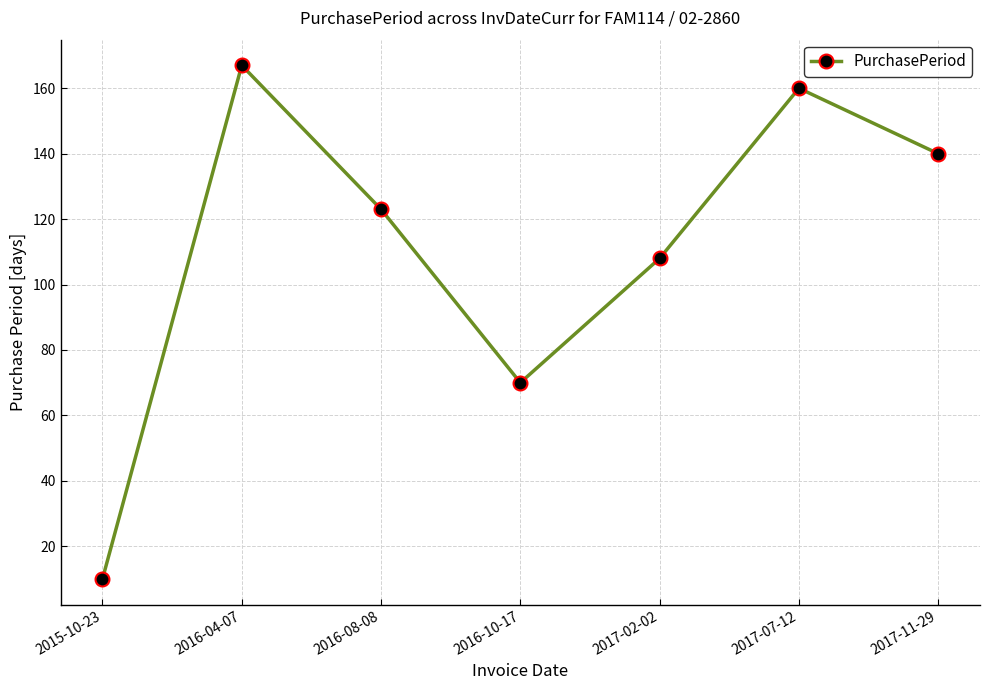

True or false: the data shows 10 at 2015-10-23.

True